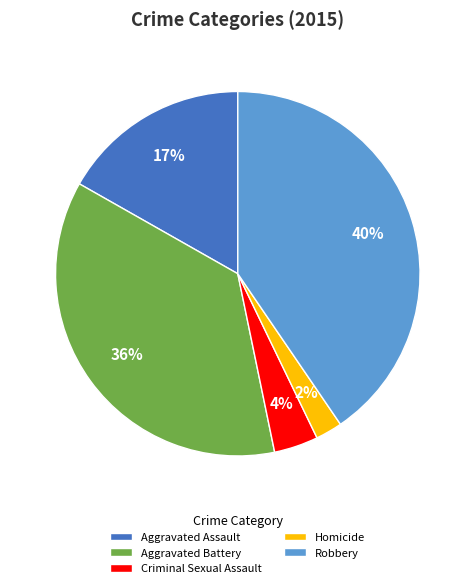

Is it true that Criminal Sexual Assault is 4% of the pie?

True